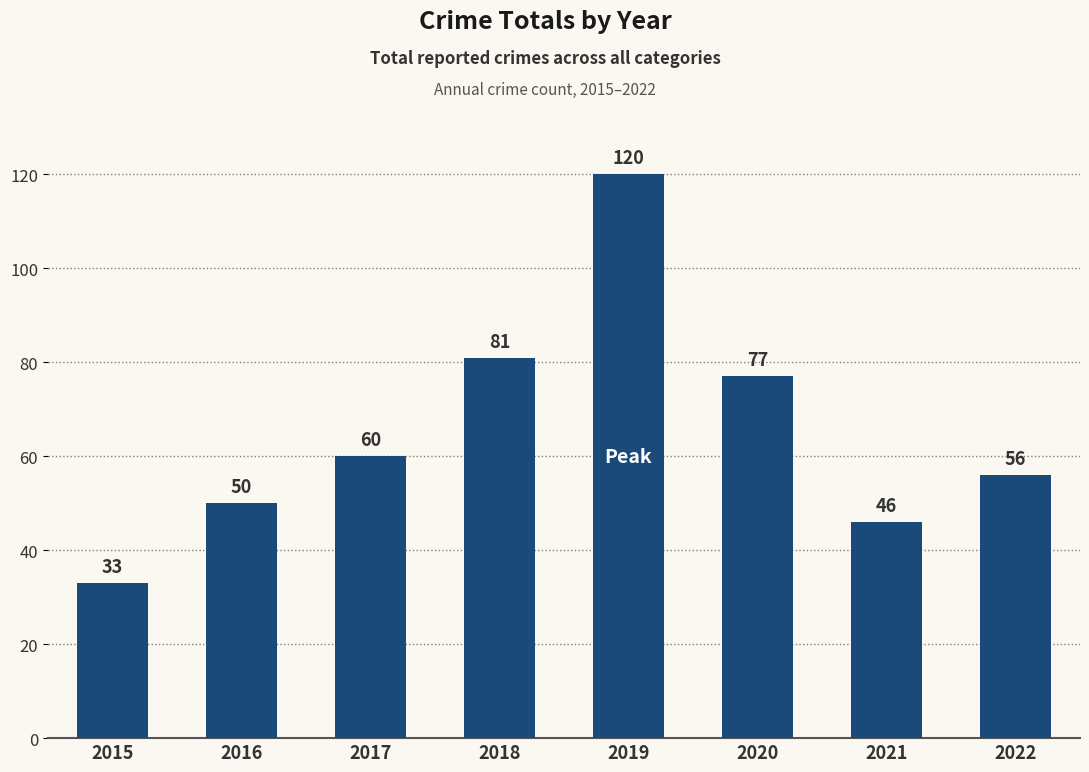

Which has a higher value, 2021 or 2017?

2017